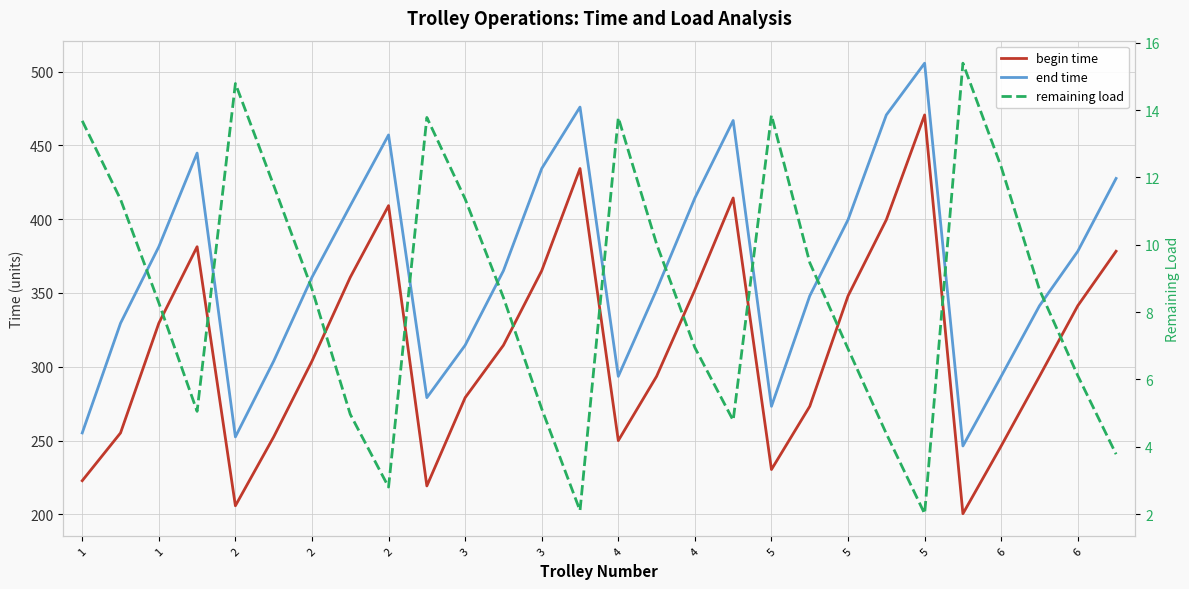

How many interior local peaks does the begin time series have?

5